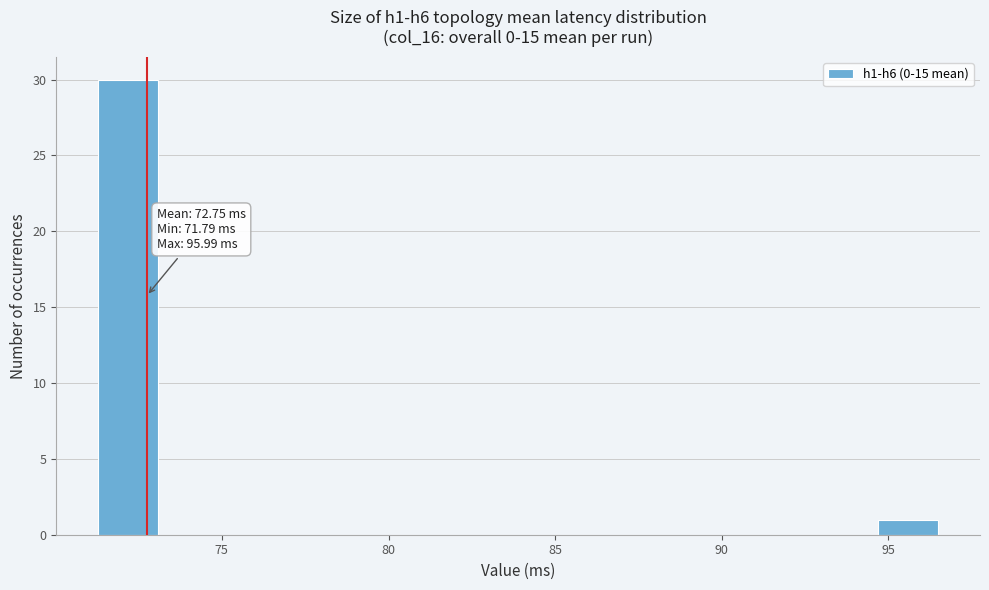

Read against the x-axis, roughly where is the centre of the tallest bar?

72.0